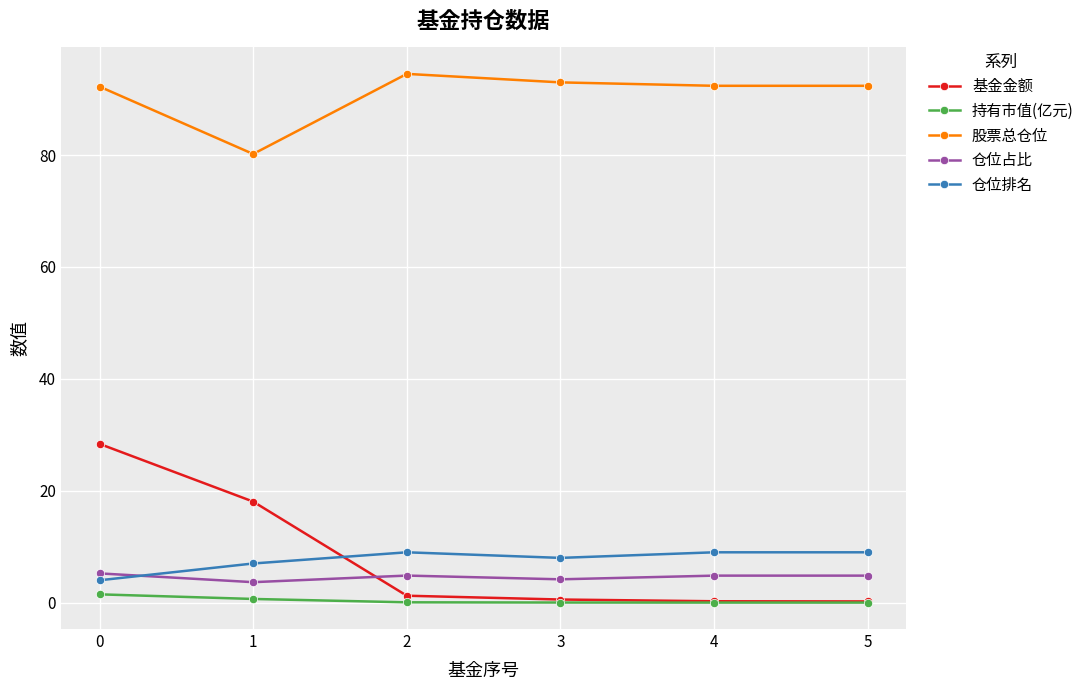

The 仓位占比 series shows 4.2 at 3. True or false?

True